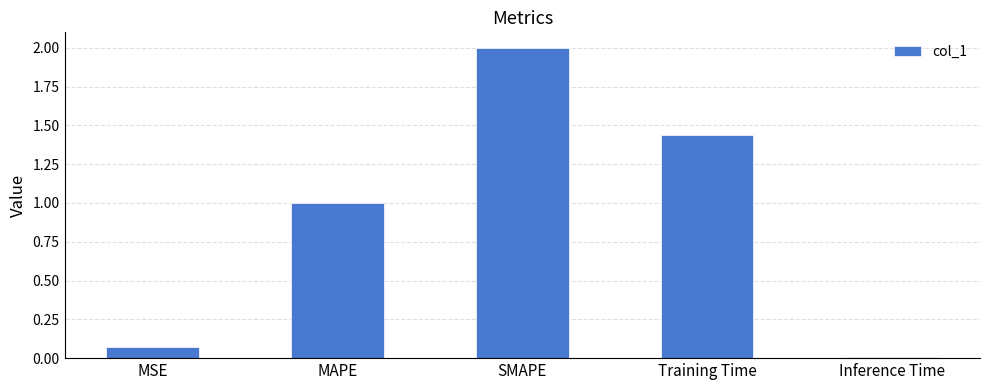

How many data points does each series have?

5